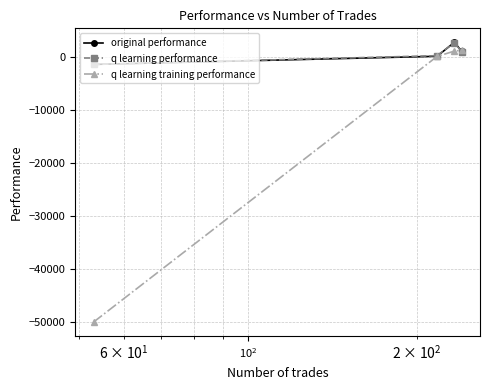

Which series has the widest spread of values?

q learning training performance